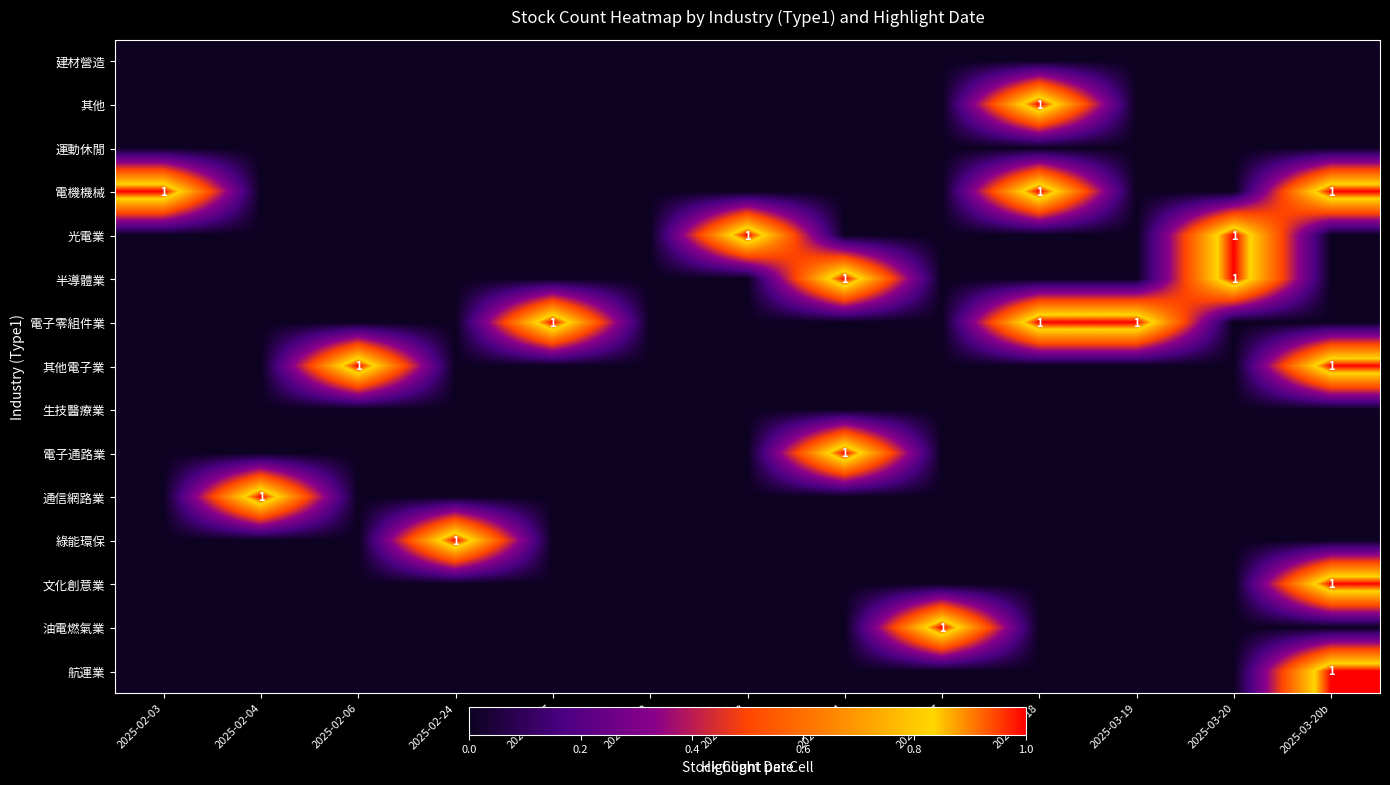

Is it true that 其他電子業 equals 0 at 2025-02-06?

False